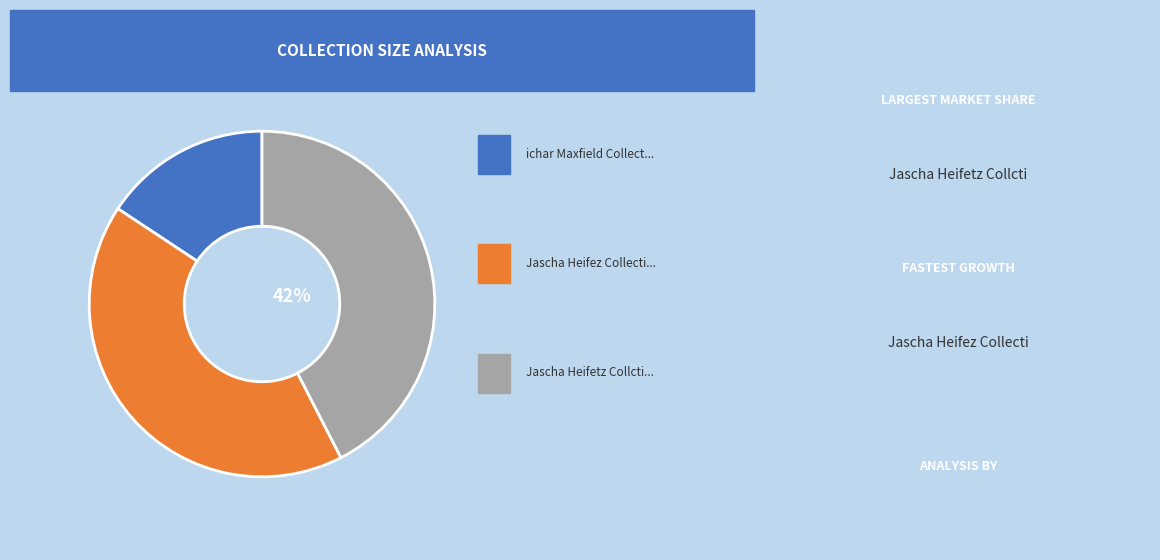

Is there a majority slice in this chart?

No